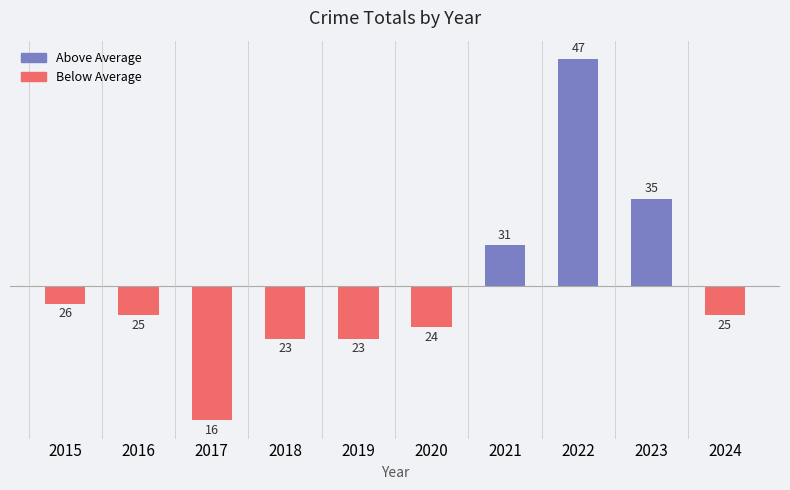

What is the difference between the values at 2017 and 2022?

31.0